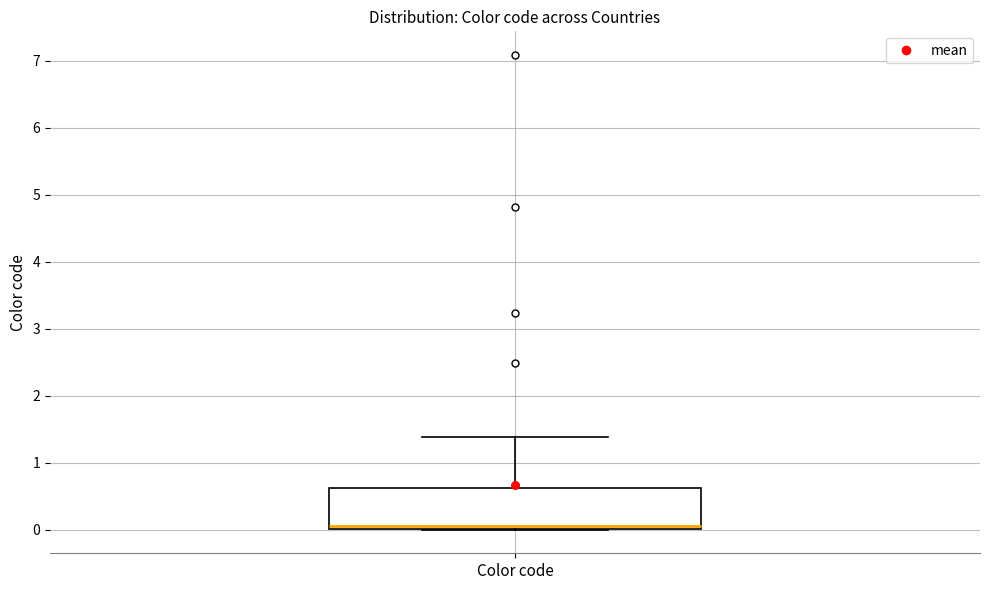

Where does the median line of the box for Color code sit on the y-axis? The values are not printed on the chart, so give them approximately, as read against the axis.

0.1